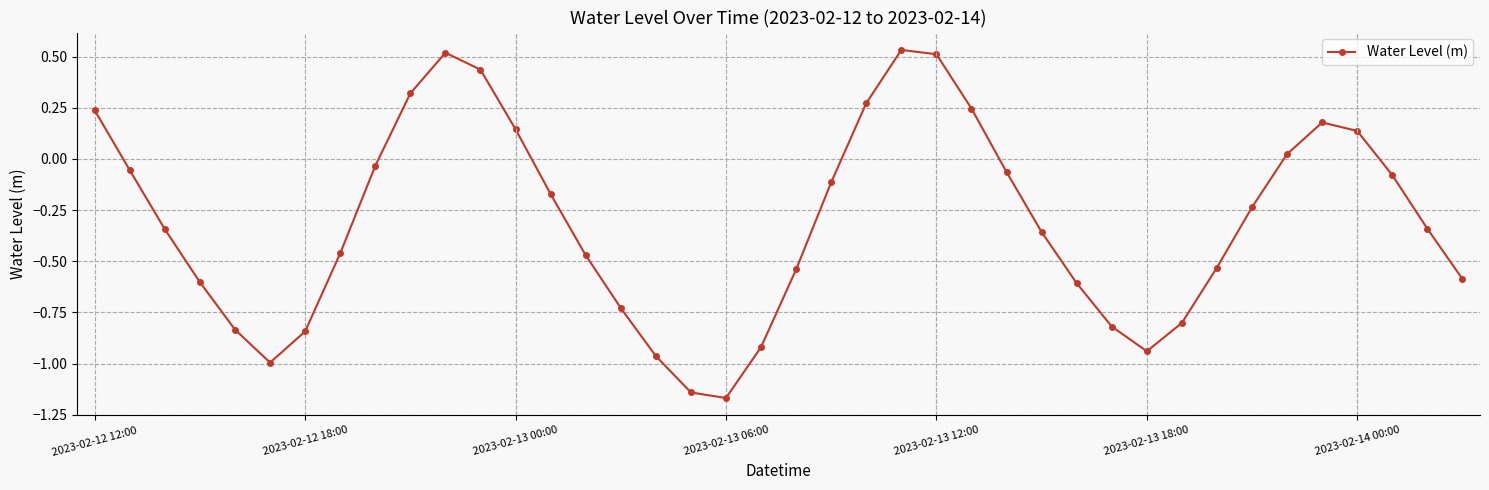

Is this an area chart (filled region under the line)?

No